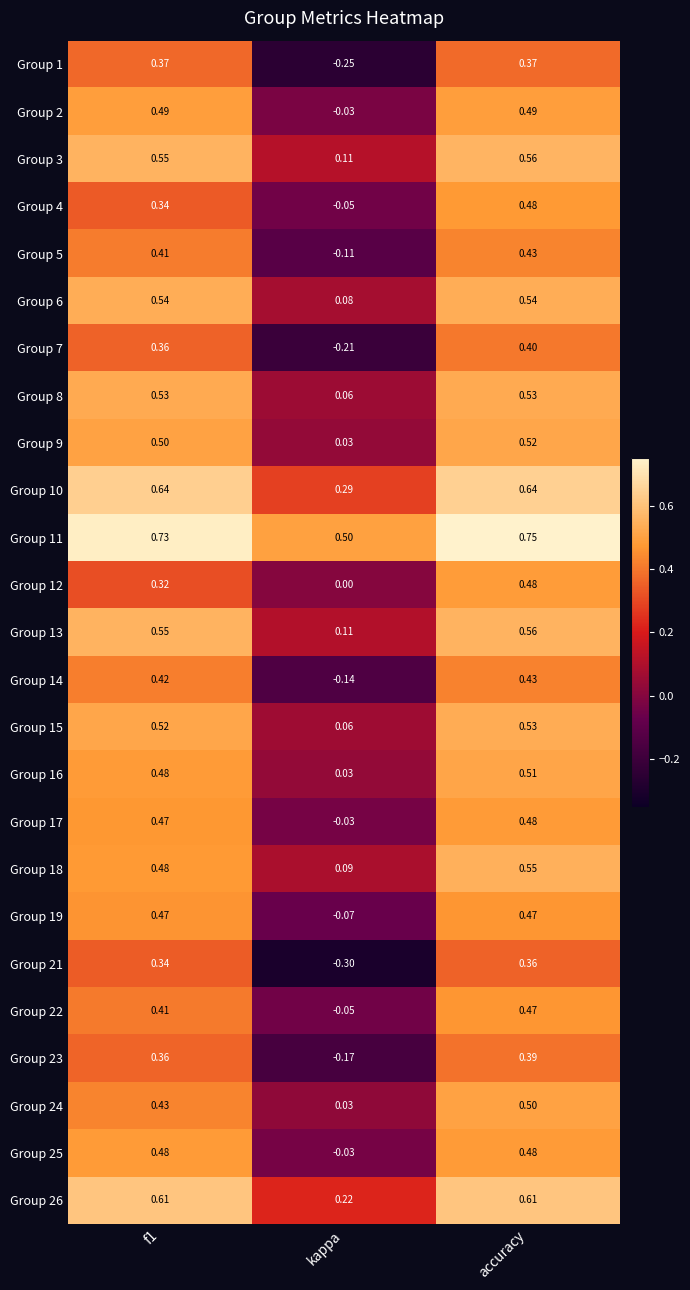

What is the total value across all series at f1?

11.8